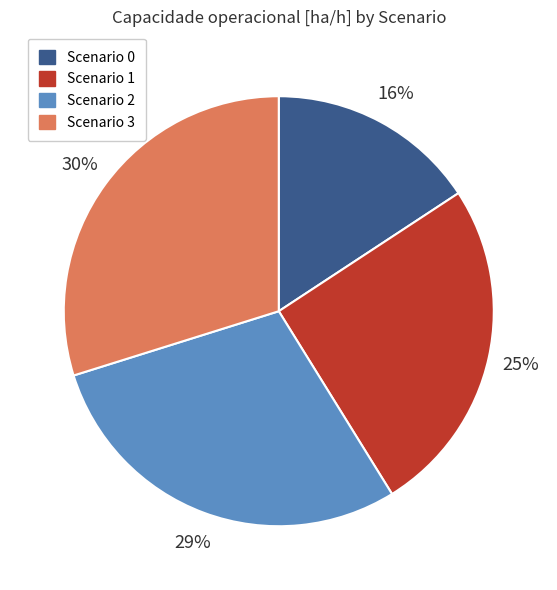

To the nearest percent, what is the difference between the largest and smallest slice percentages?

14%